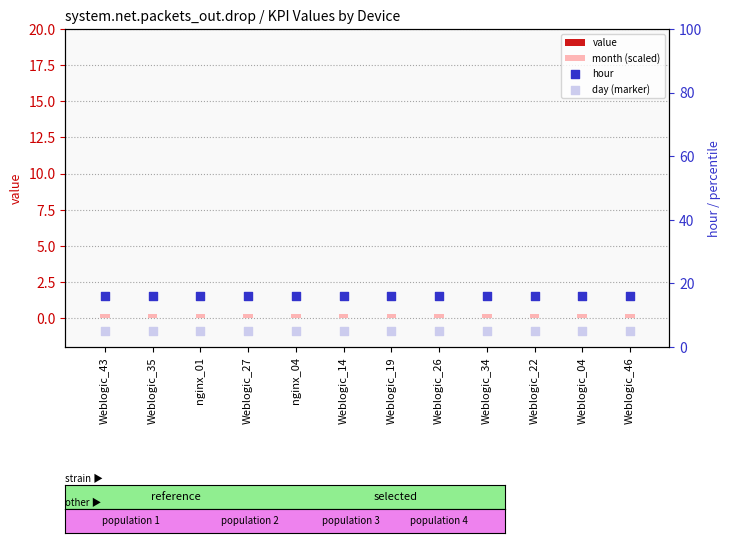

At how many categories does at least one series exceed 9?

12